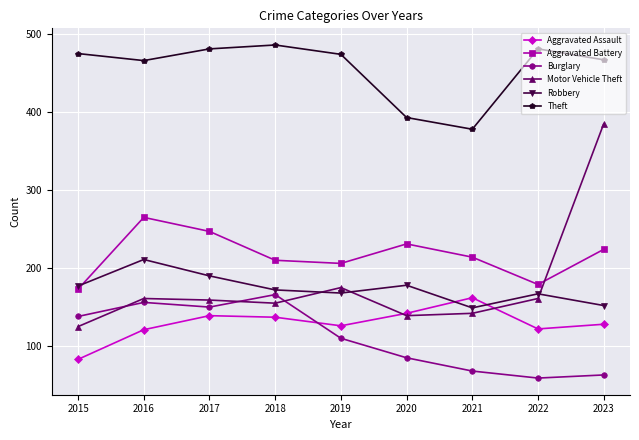

Is the value of Theft at 2017 greater than the value of Burglary at 2018?

Yes